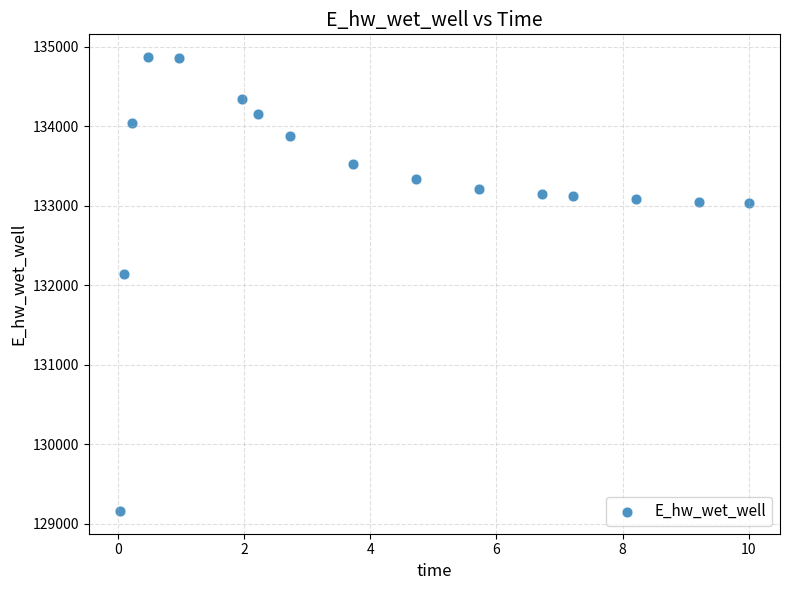

What is the range of X values (max minus min)?

10.0